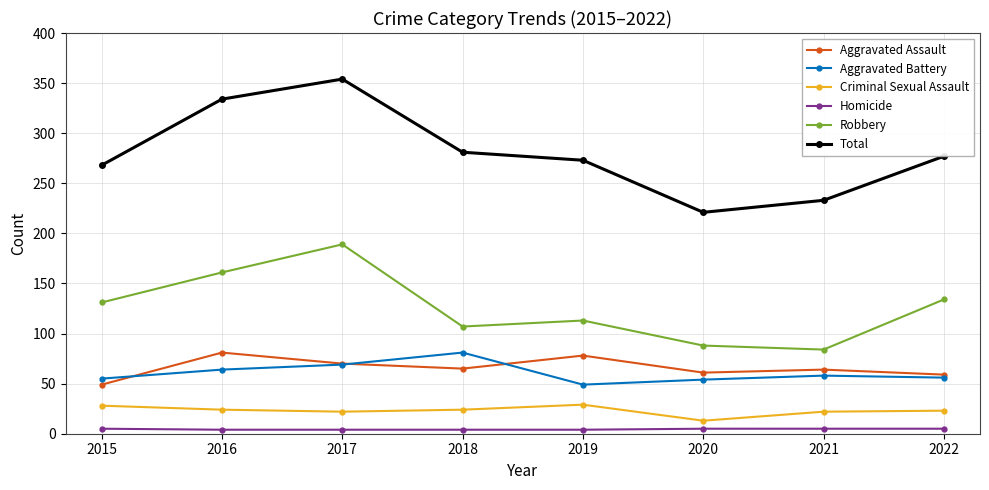

The value of Aggravated Battery at 2020 is 32. True or false?

False